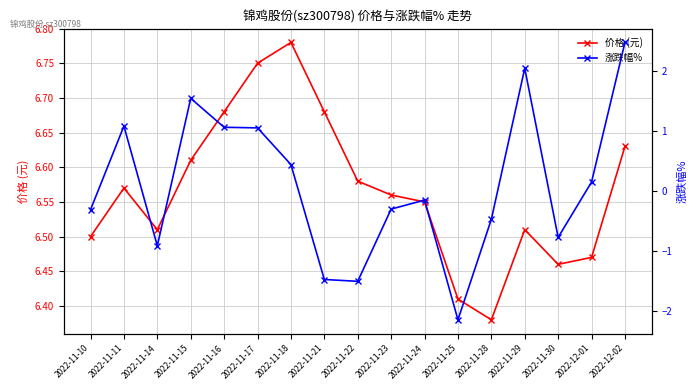

What are all the series names shown in the legend?

价格 (元), 涨跌幅%